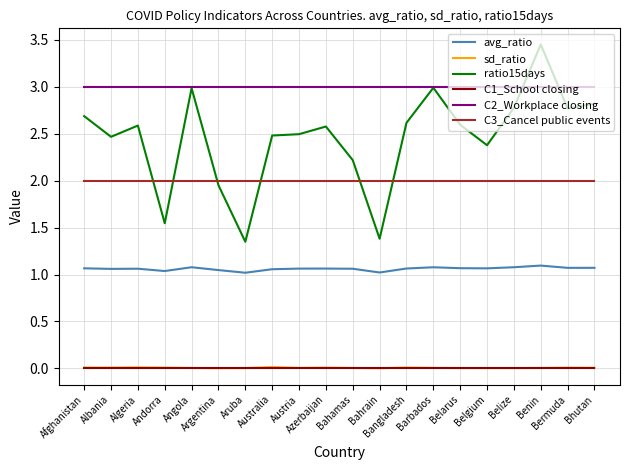

Does the chart display data point markers on the line(s)?

No